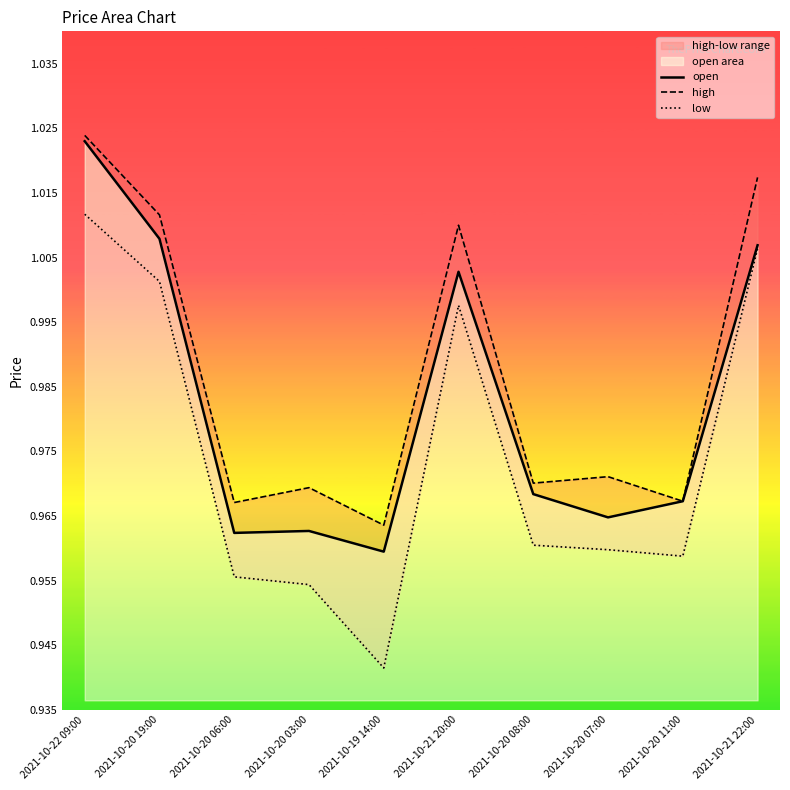

Which series changed the most between 2021-10-20 08:00 and 2021-10-21 22:00?

high